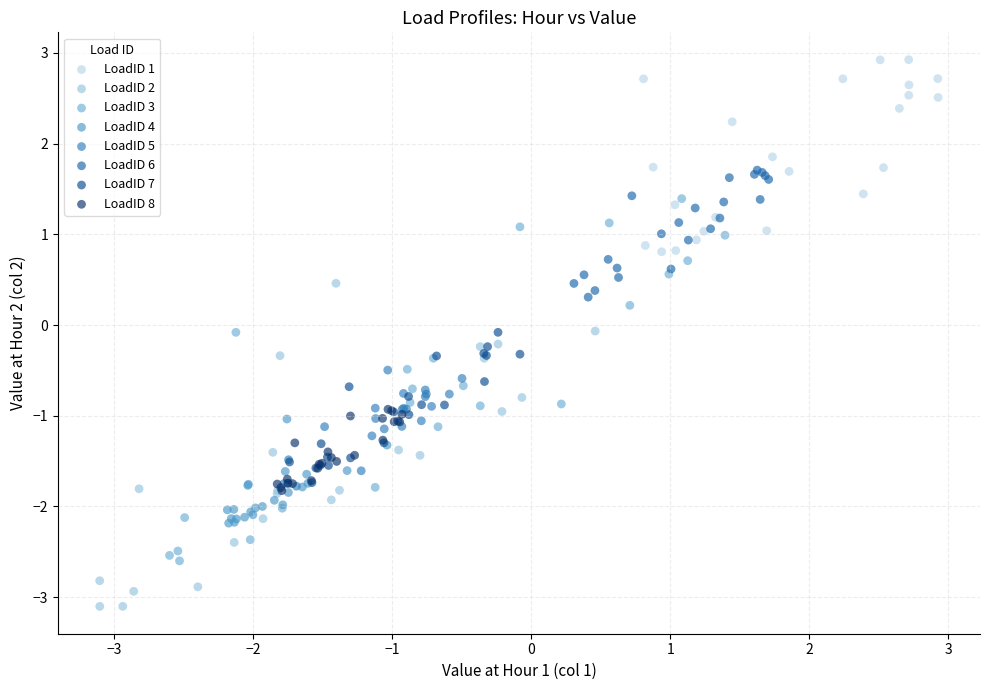

Which series reaches the maximum Y coordinate?

LoadID 1